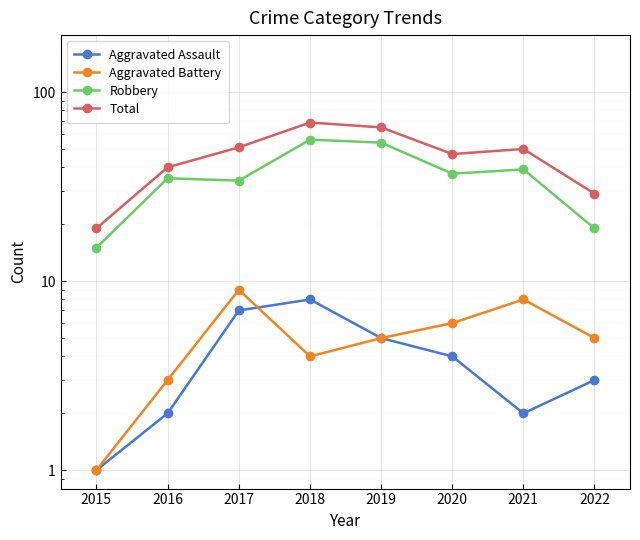

How many values in the Total series are below 50?

4